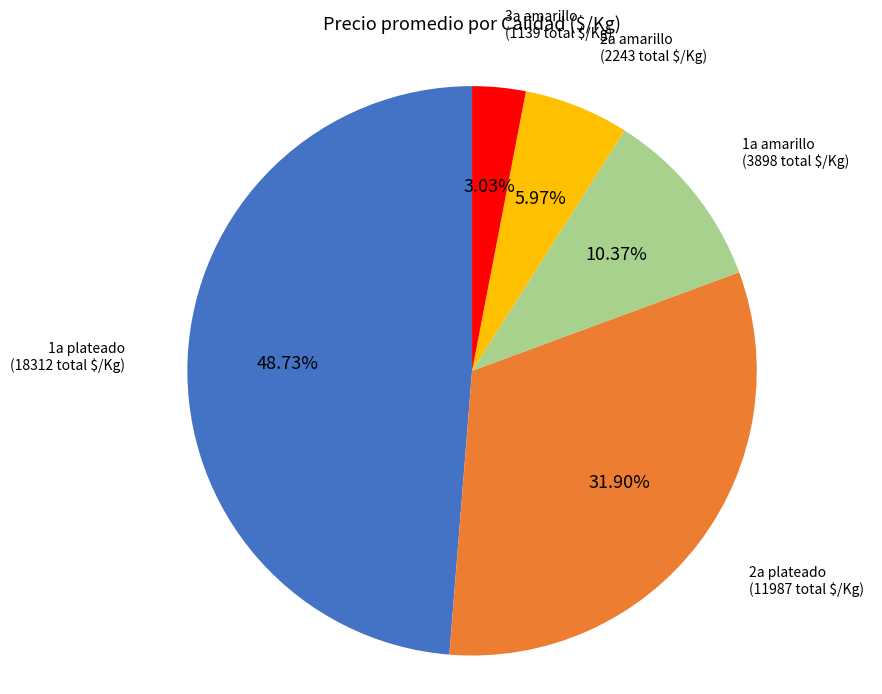

To the nearest percent, what percentage of the pie is 2a plateado?

32%